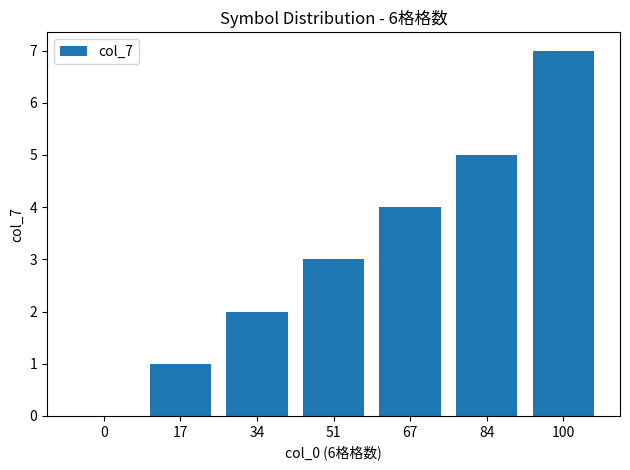

At which category does the chart reach its peak across all series?

100